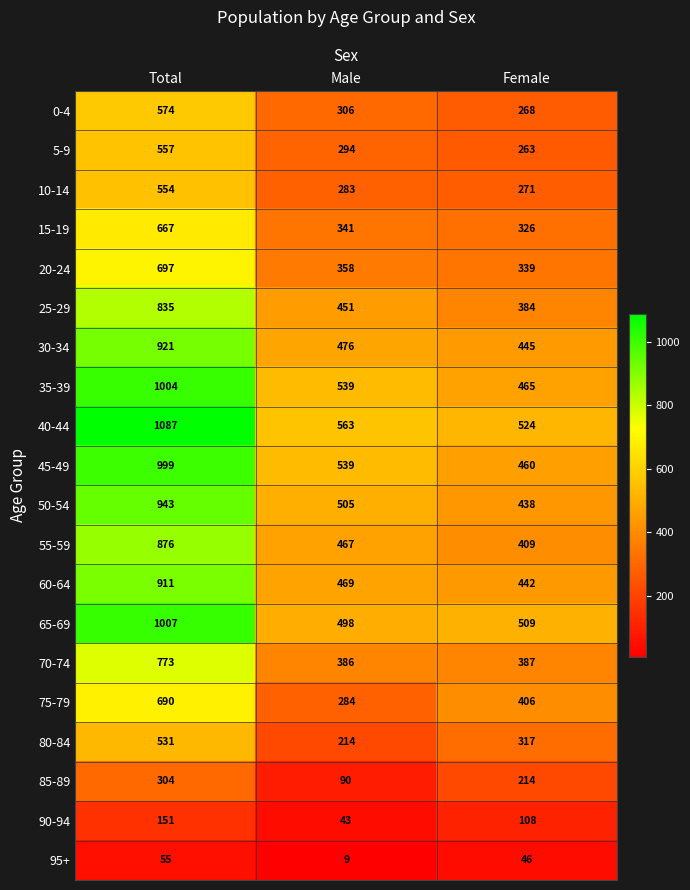

At which category is the sum across all series the highest?

Total